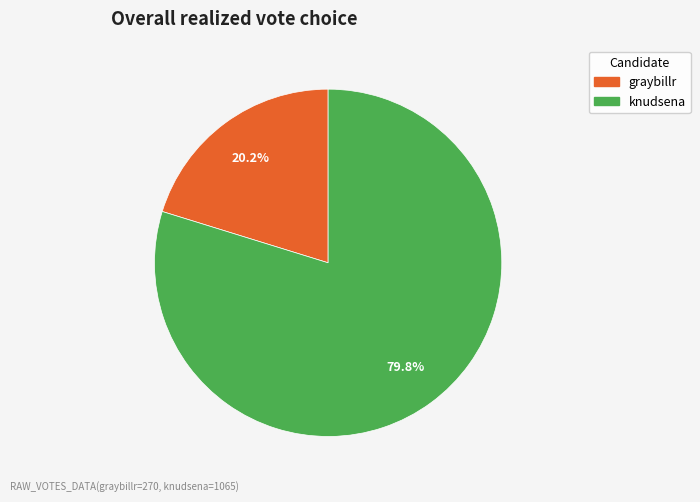

To the nearest percent, what is the combined percentage of knudsena and graybillr?

100%